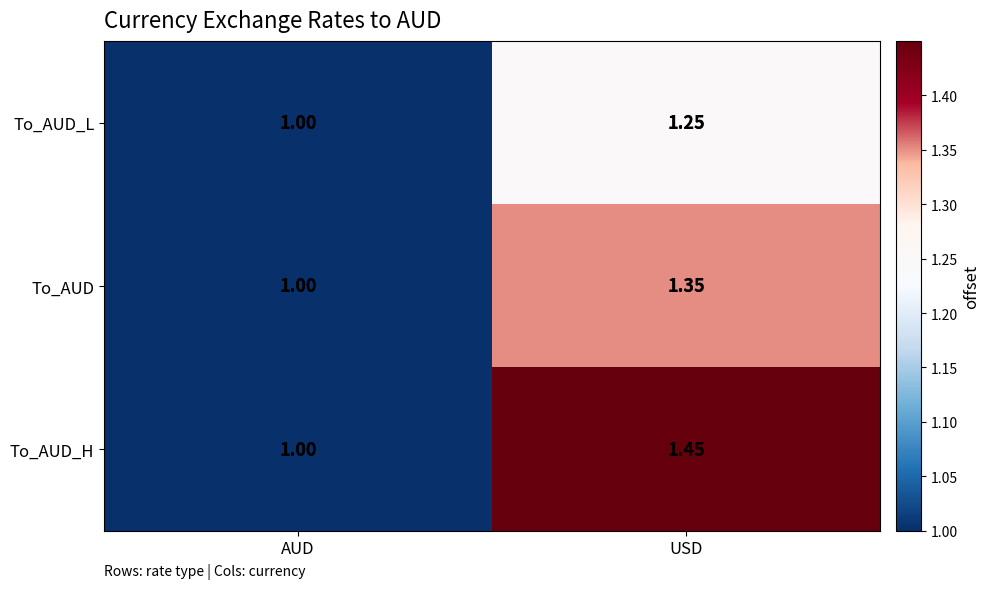

At USD, list the series in order from largest to smallest.

To_AUD_H, To_AUD, To_AUD_L